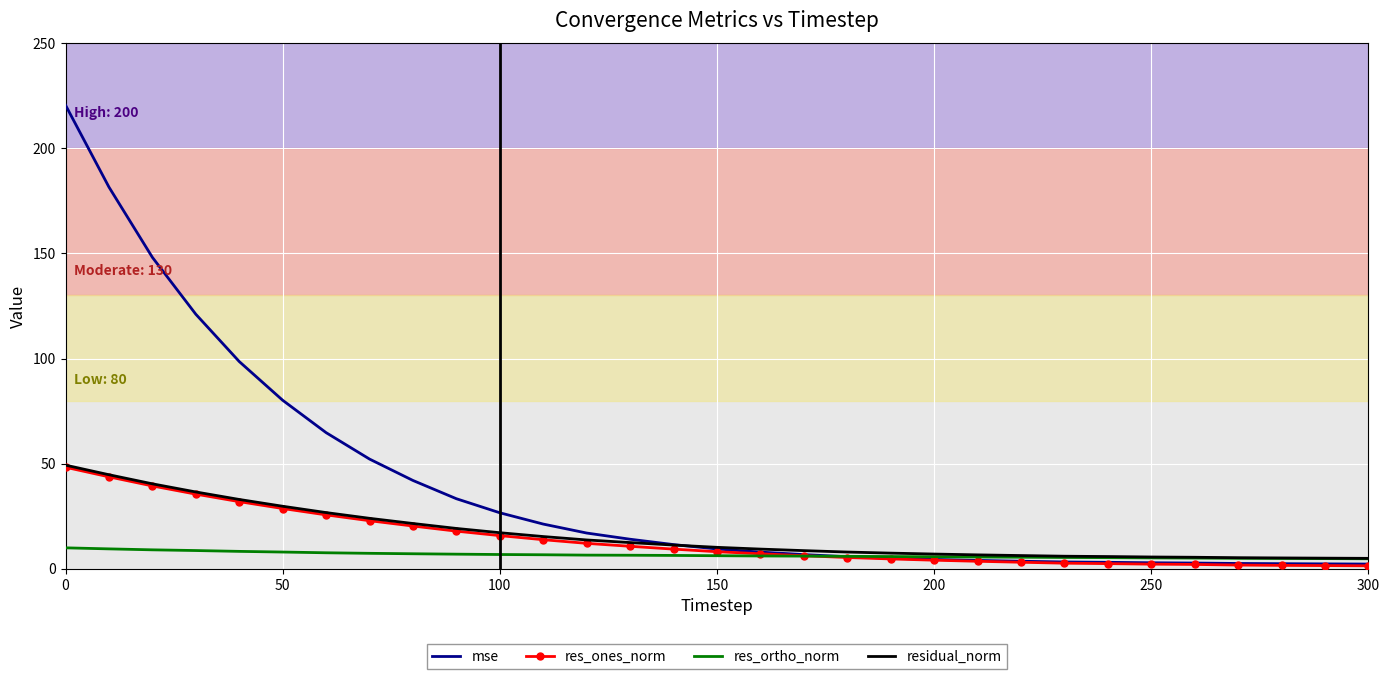

Which series has the widest spread of values?

mse